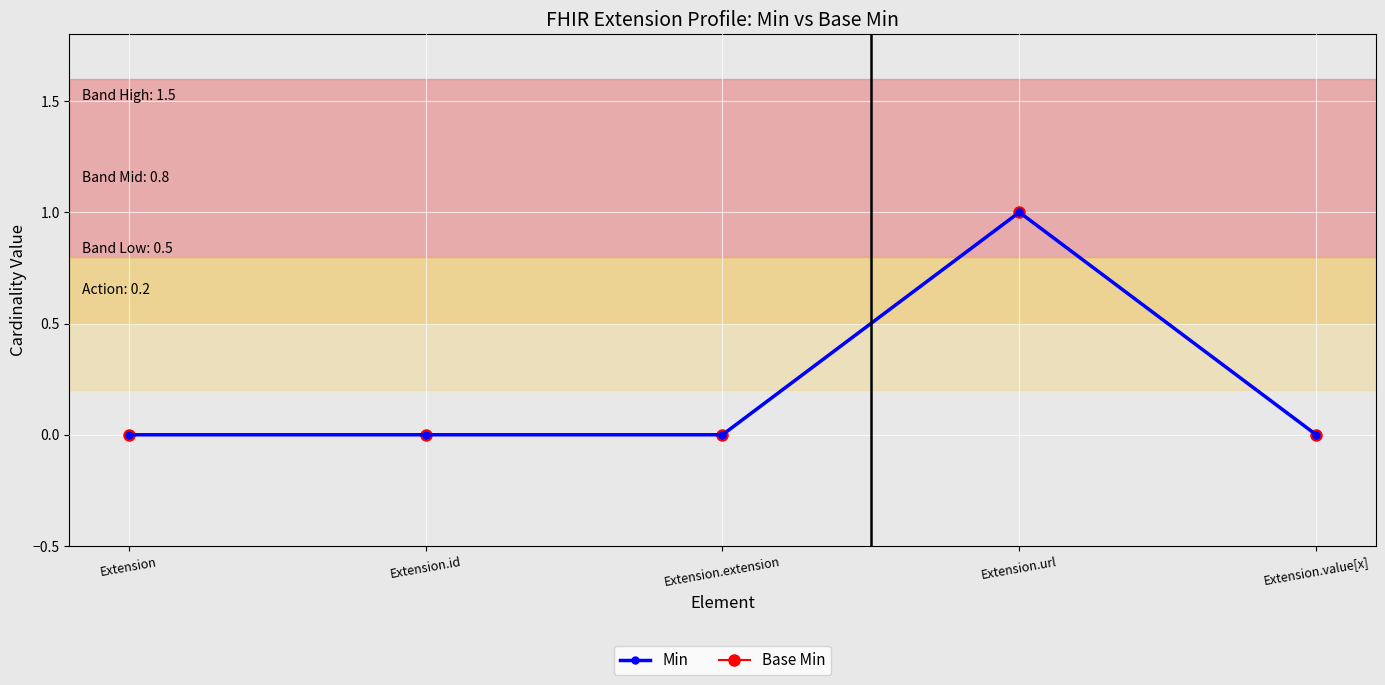

True or false: Min and Base Min cross at least once.

False